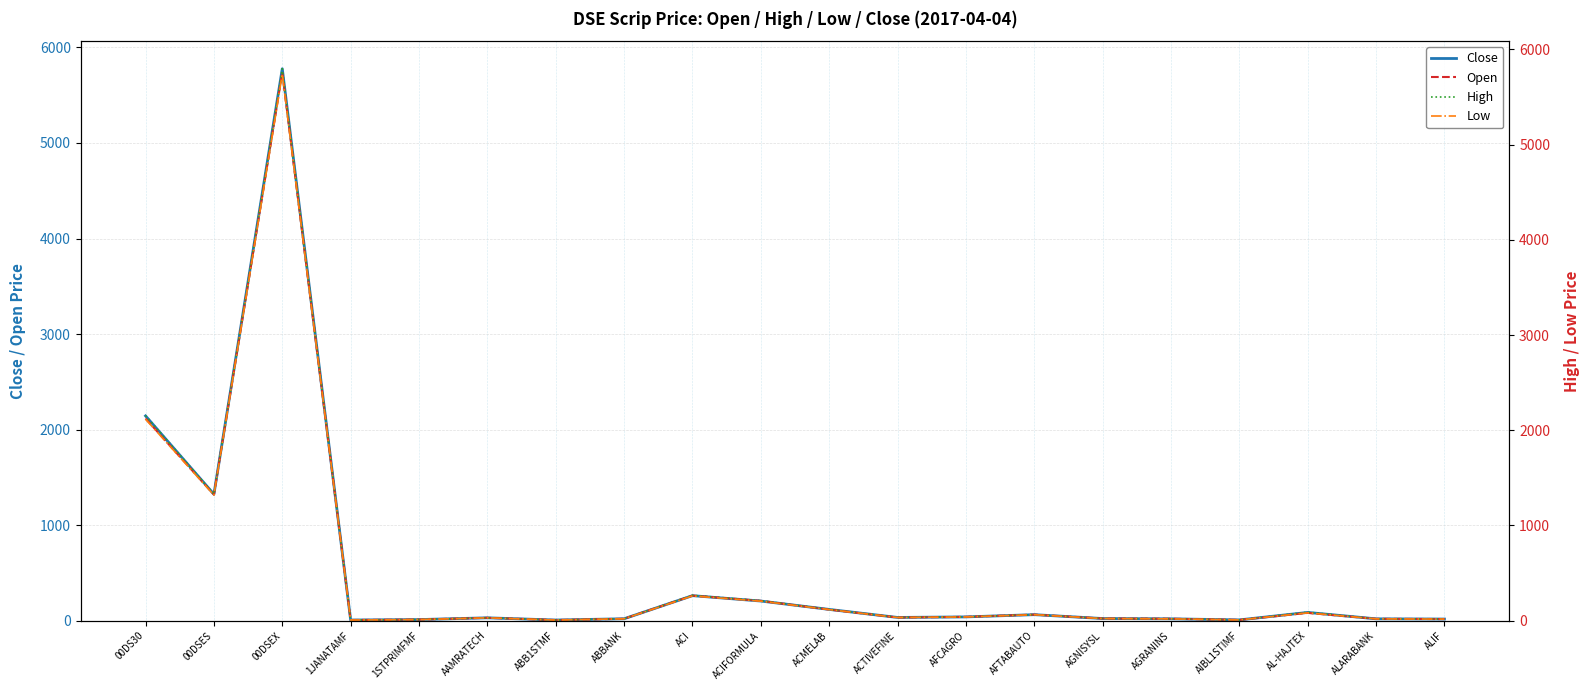

How many data points in Low are above 33?

10